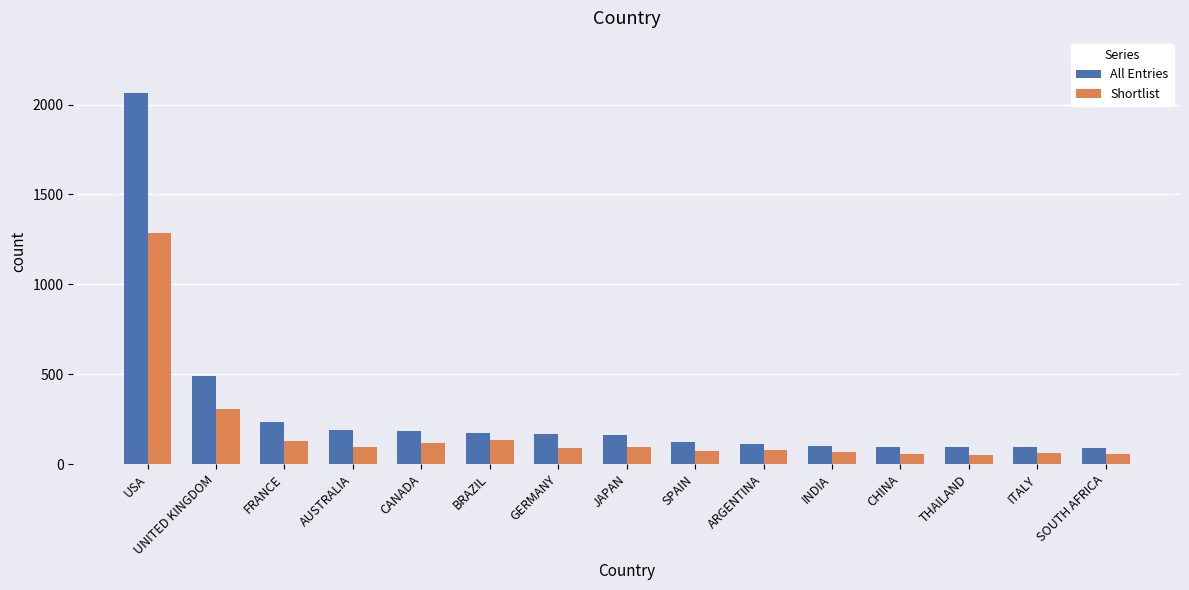

Rank the series at CHINA from lowest to highest value.

Shortlist, All Entries